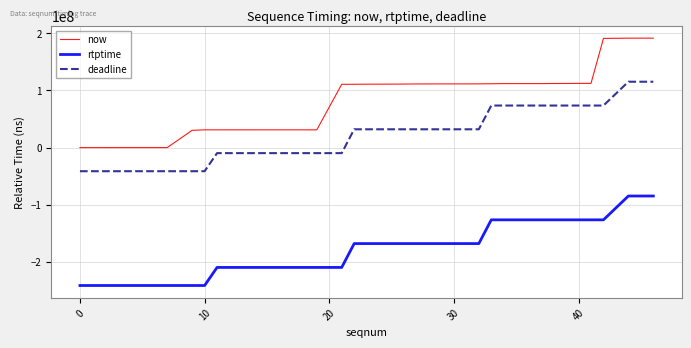

What is the greatest value displayed?

191540000